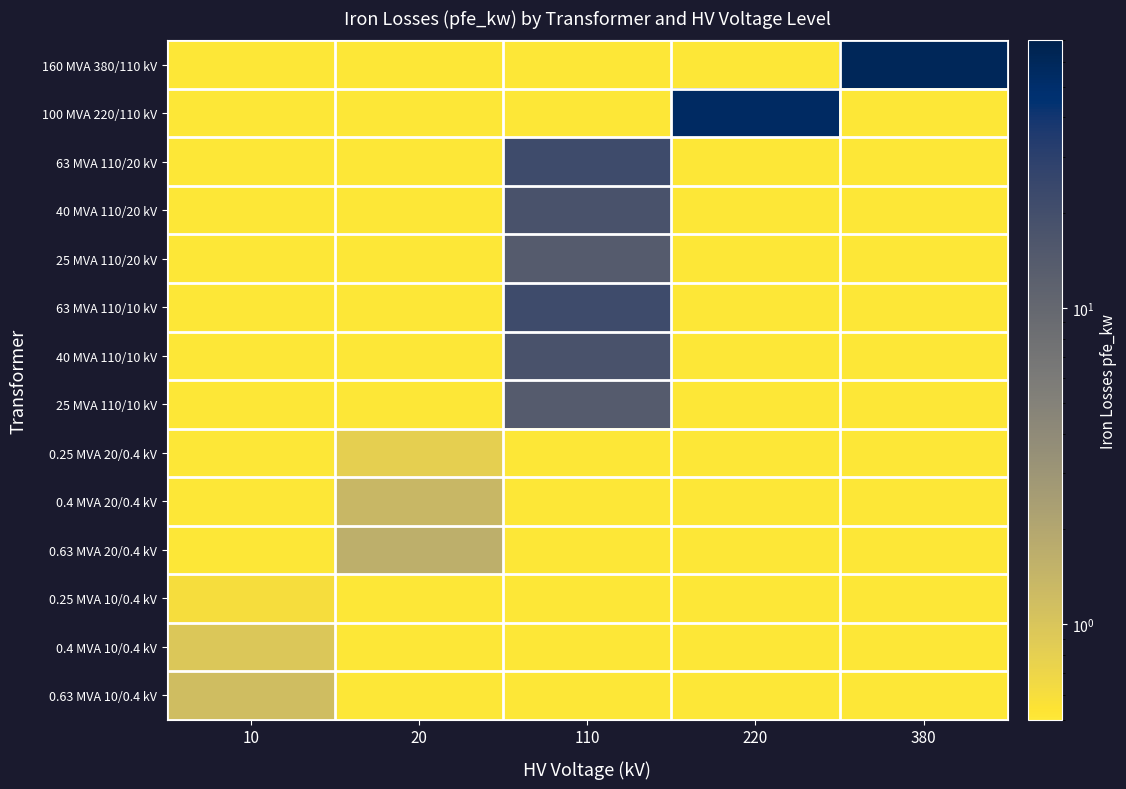

Which series has the largest range (max minus min)?

160 MVA 380/110 kV